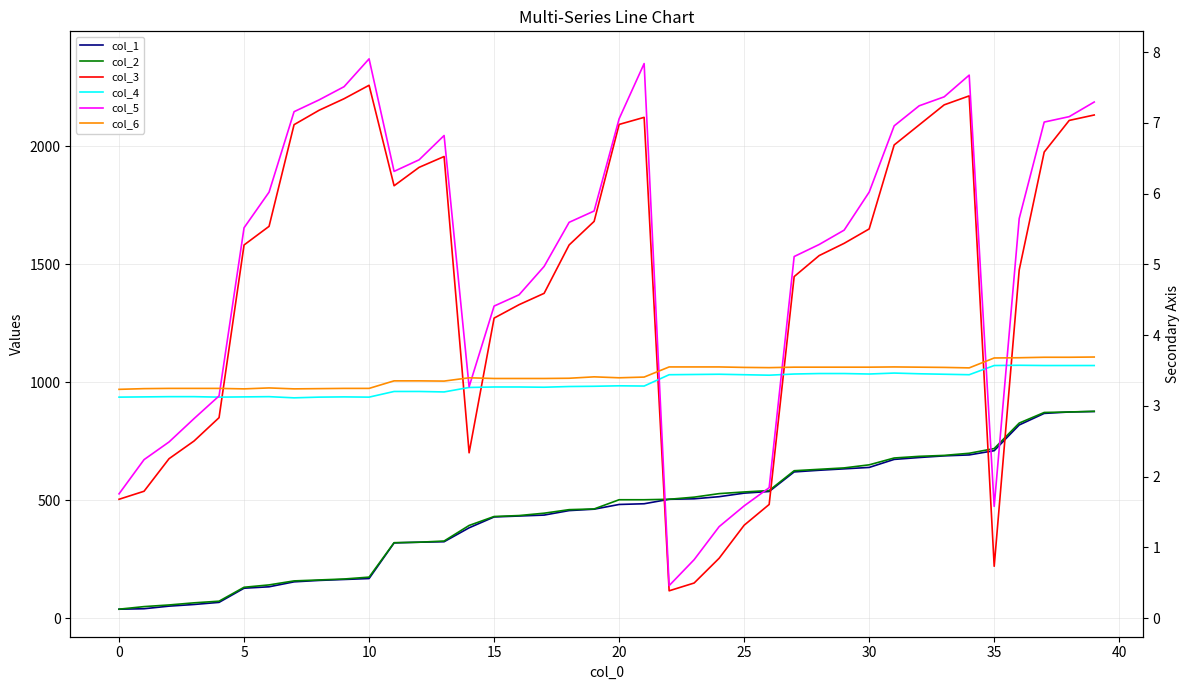

What is the maximum value shown in the chart?

2371.0